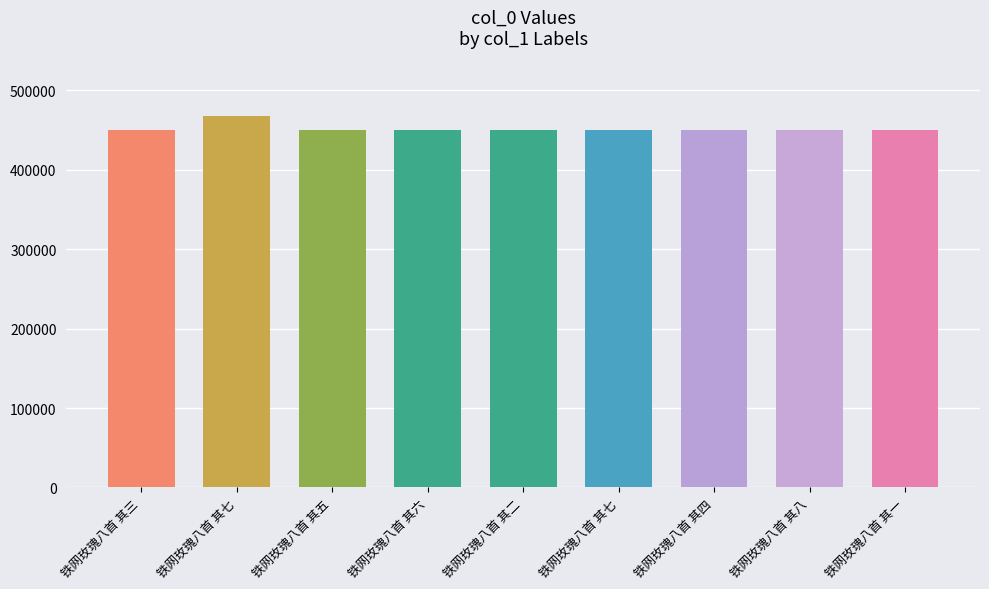

How many bars are there in total?

9